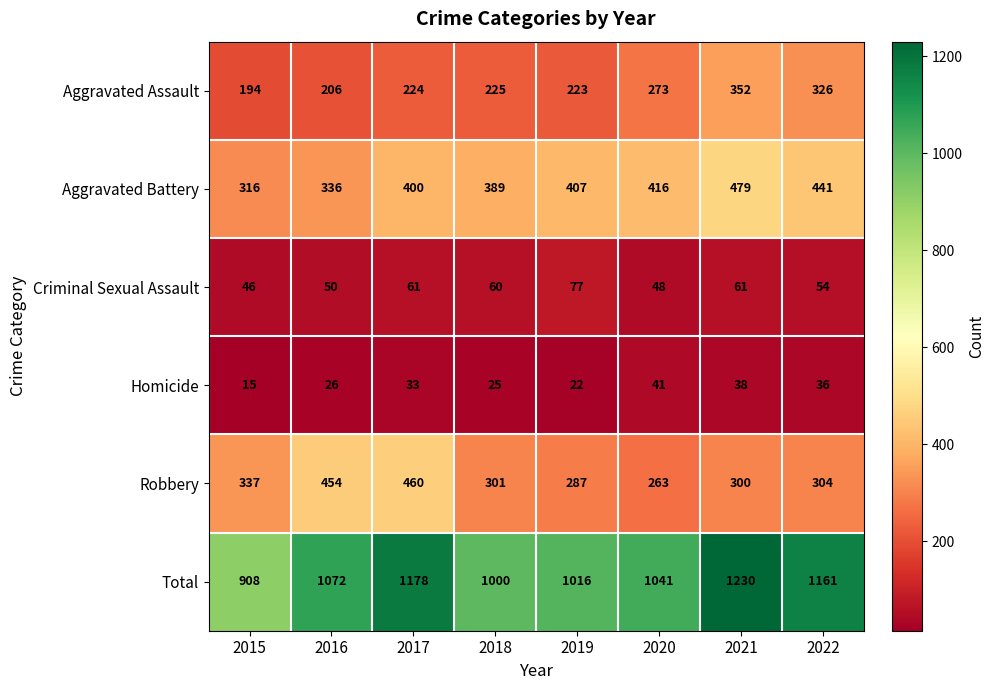

Which series has the largest total across all categories?

Total